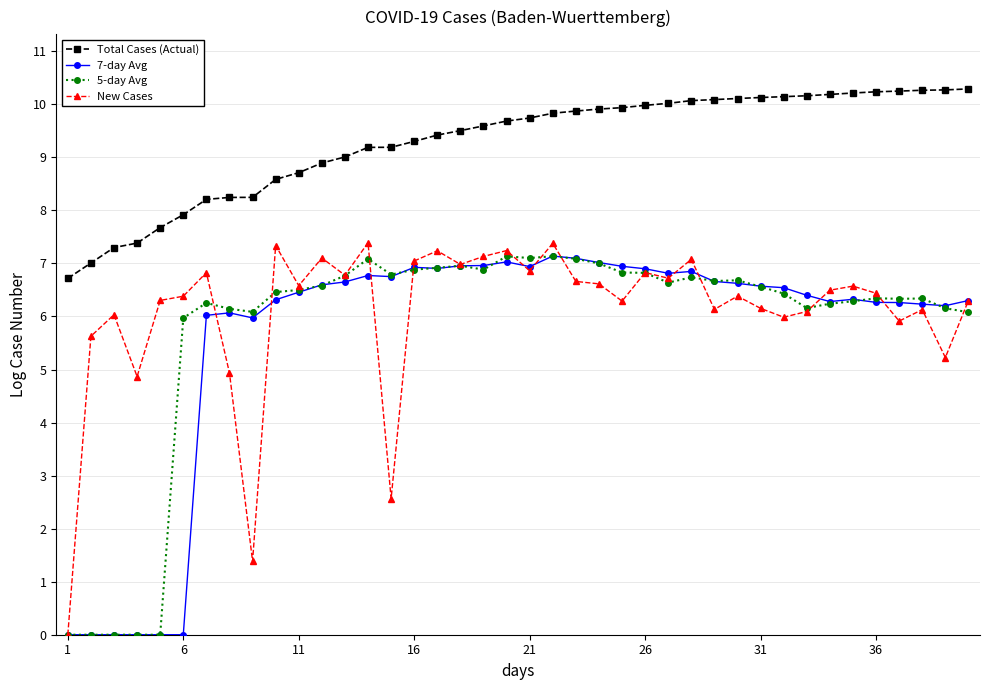

True or false: 7-day Avg has more than 2 points higher than both neighbors.

True